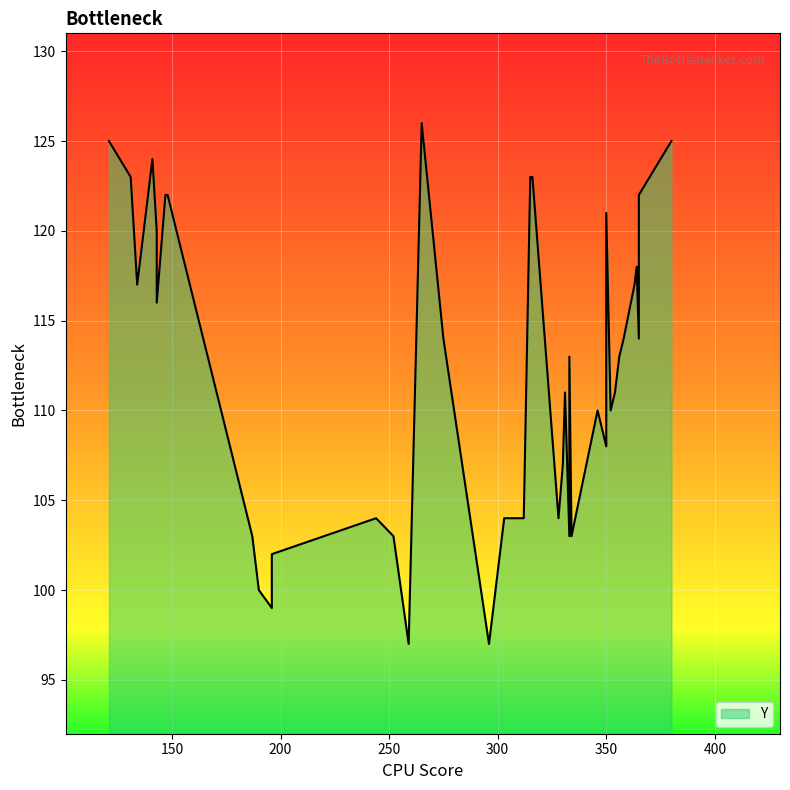

What is the label of the 32nd point from the right?

334